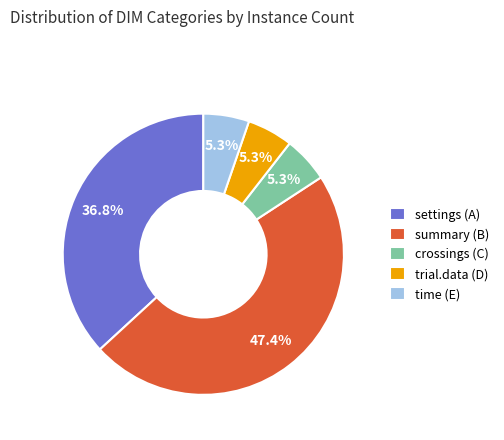

True or false: trial.data (D) accounts for 5% of the total.

True